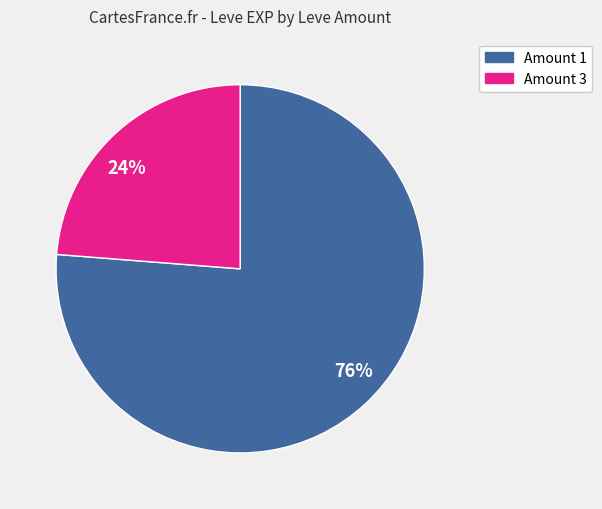

To the nearest percent, what is the average slice percentage?

50%